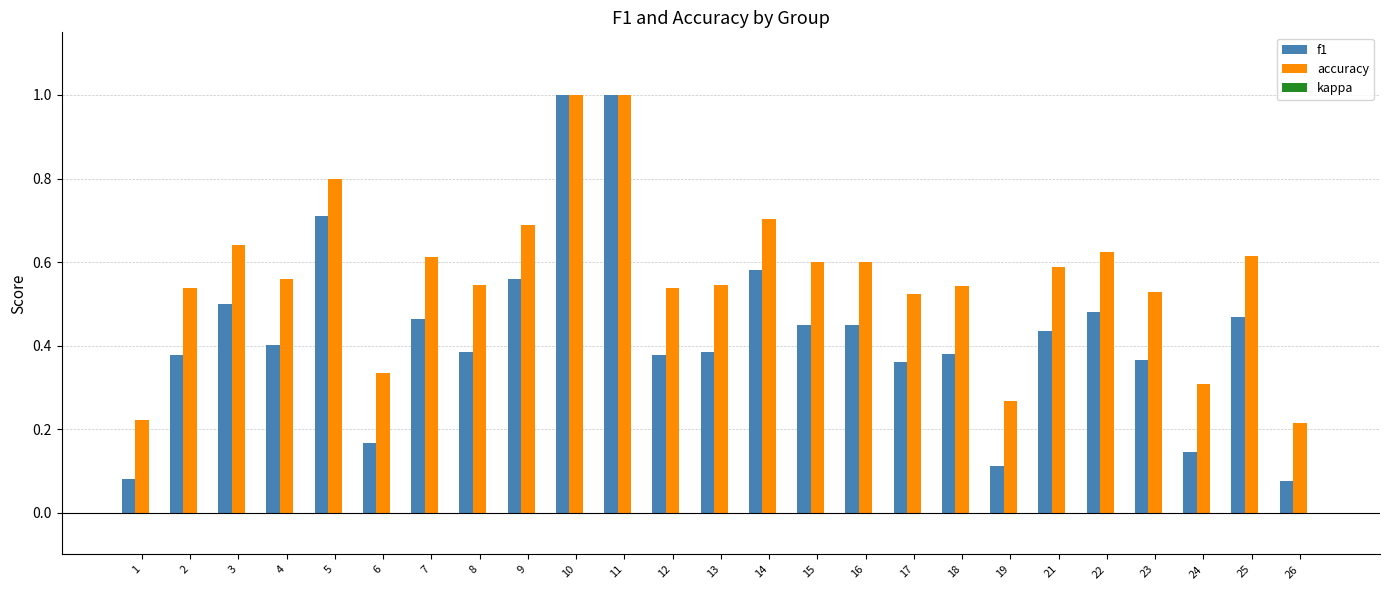

The f1 series shows 0.0 at 26. True or false?

False